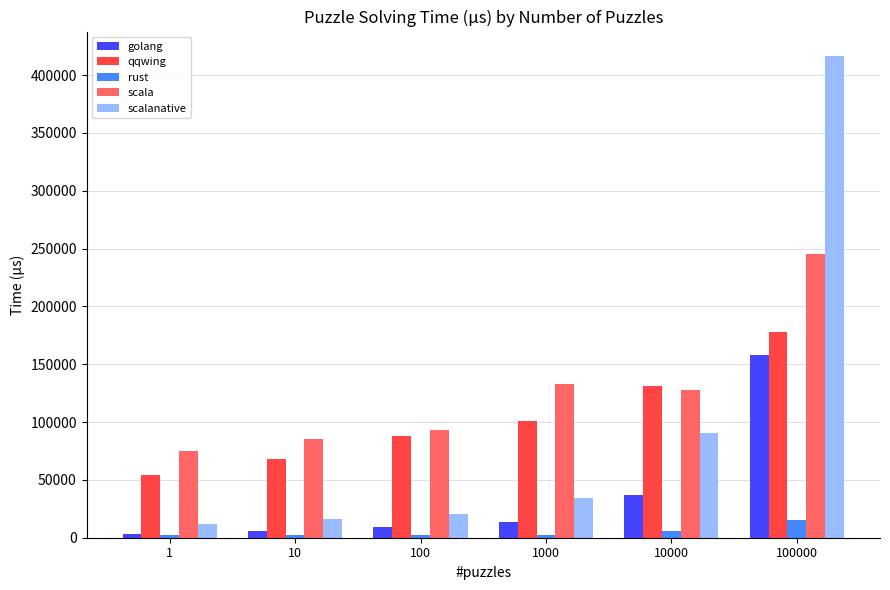

The value of scala at 10 is 85032. True or false?

True